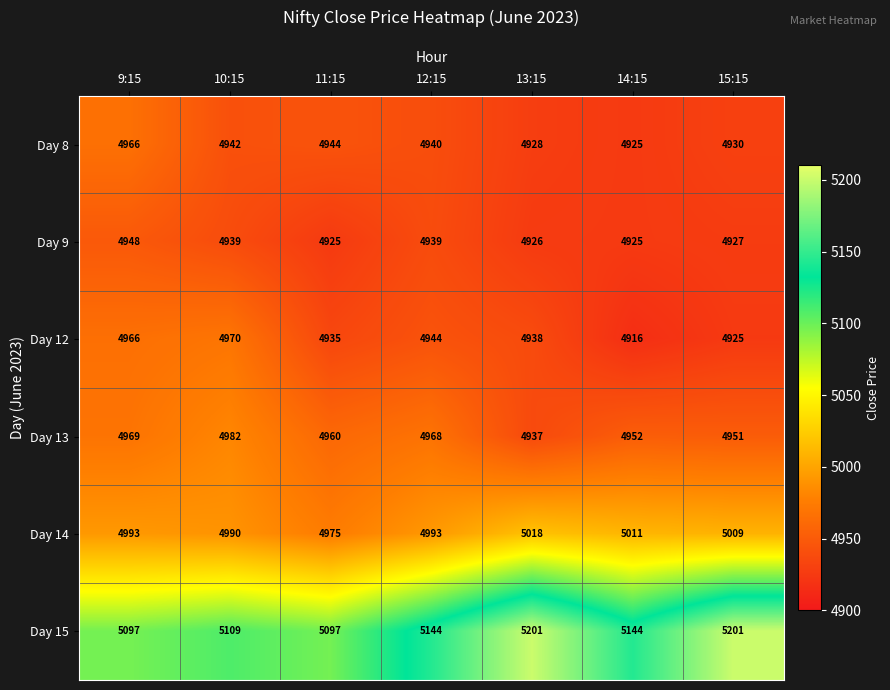

At which category is the sum across all series the highest?

13:15